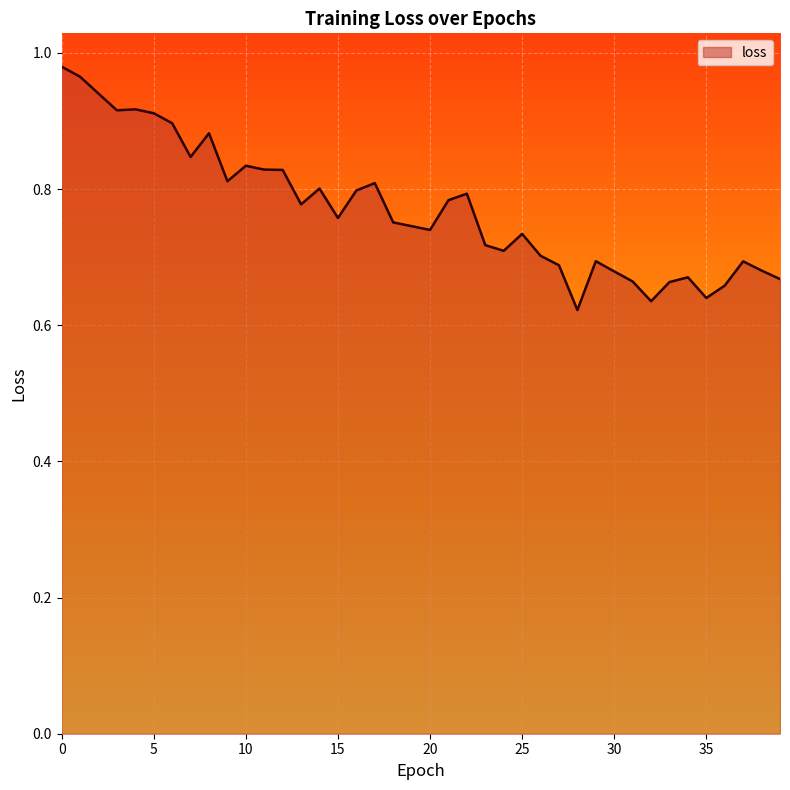

What is the difference between the maximum and minimum values?

0.4